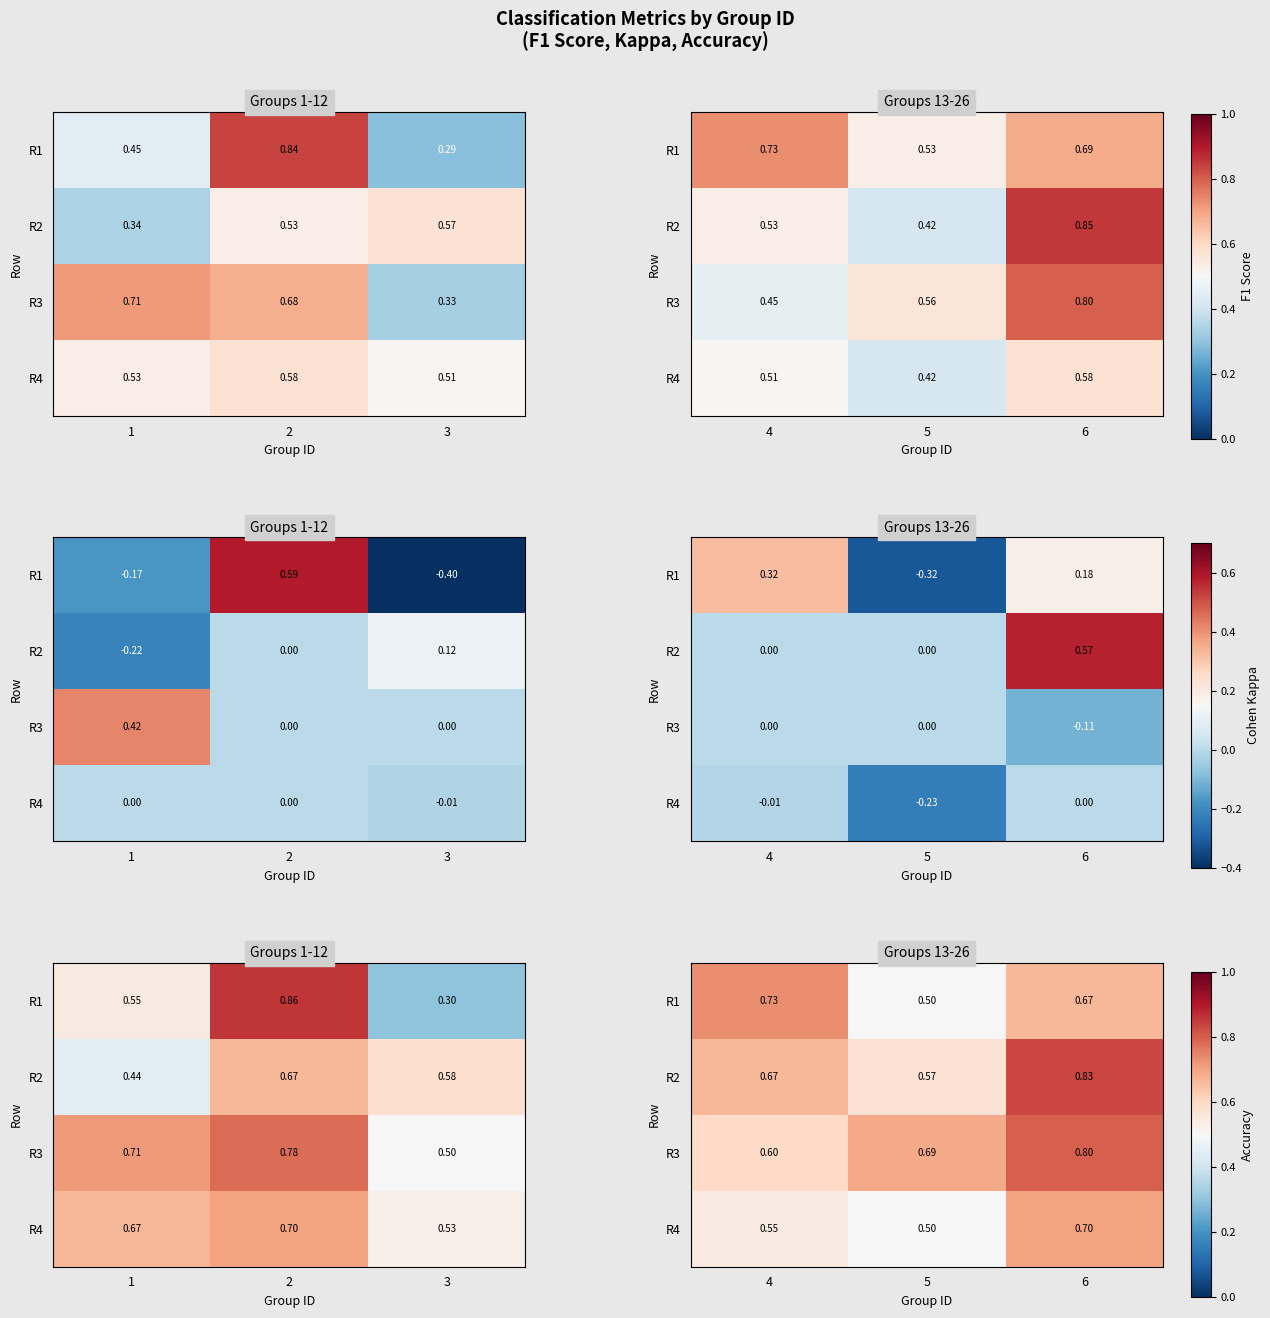

The R4 series shows 0.1 at 5. True or false?

False